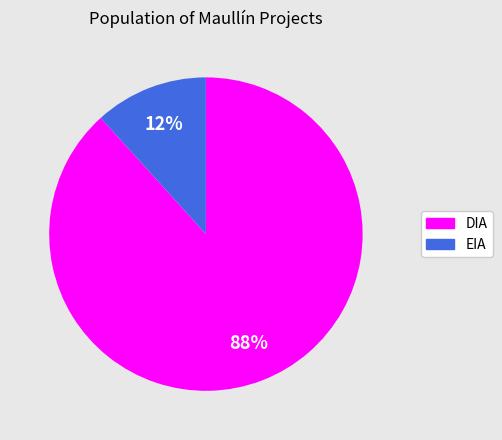

Rank the categories by value from highest to lowest.

DIA, EIA